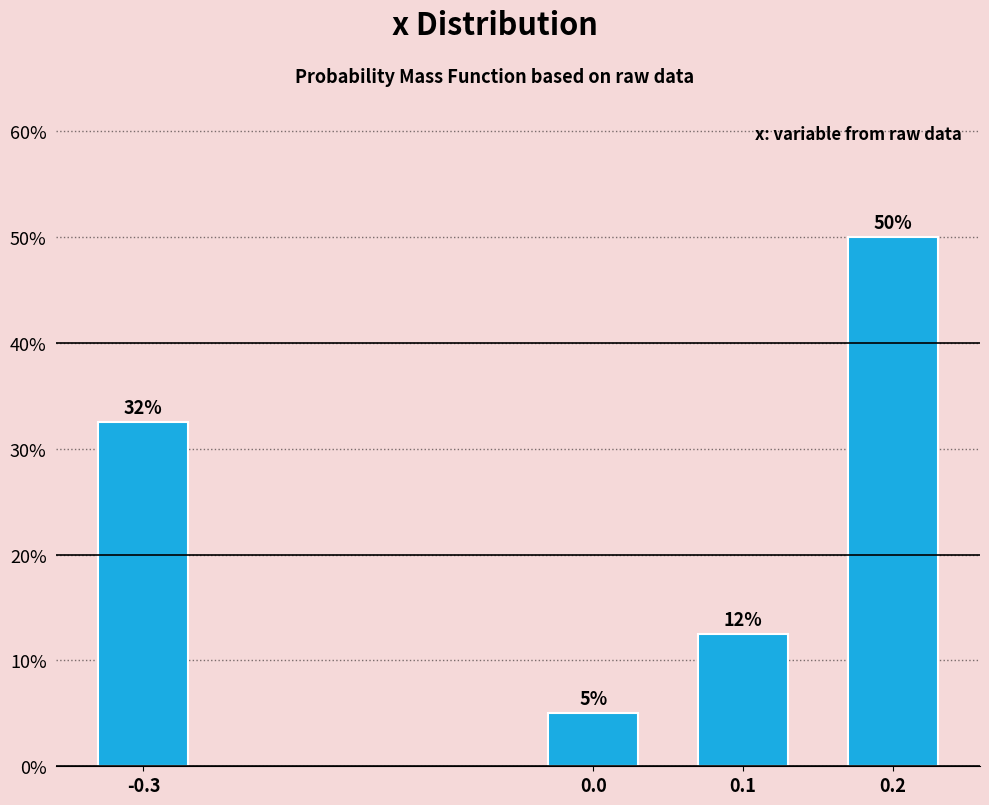

What is the label of the 4th bar from the left?

0.2